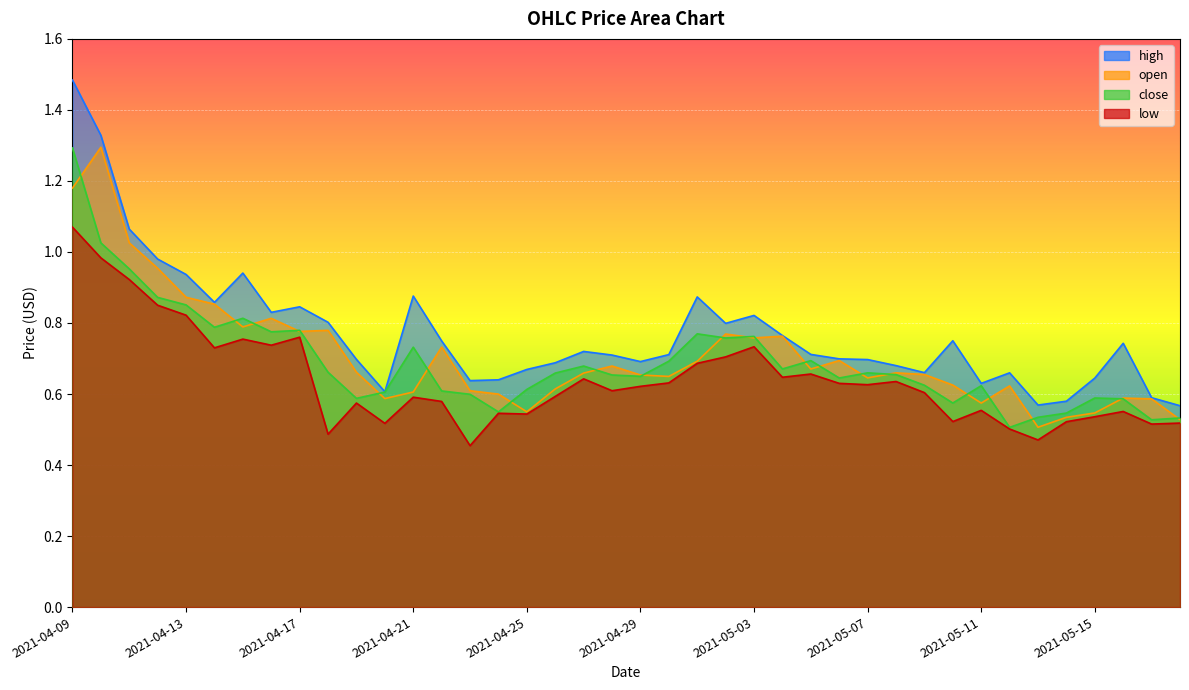

Reading left to right, what are all the values shown in this chart?

open: 1.2	1.3	1.0	1.0	0.9	0.9	0.8	0.8	0.8	0.8	0.7	0.6	0.6	0.7	0.6	0.6	0.5	0.6	0.7	0.7	0.7	0.6	0.7	0.8	0.8	0.8	0.7	0.7	0.6	0.7	0.7	0.6	0.6	0.6	0.5	0.5	0.5	0.6	0.6	0.5
high: 1.5	1.3	1.1	1.0	0.9	0.9	0.9	0.8	0.8	0.8	0.7	0.6	0.9	0.7	0.6	0.6	0.7	0.7	0.7	0.7	0.7	0.7	0.9	0.8	0.8	0.8	0.7	0.7	0.7	0.7	0.7	0.8	0.6	0.7	0.6	0.6	0.6	0.7	0.6	0.6
low: 1.1	1.0	0.9	0.8	0.8	0.7	0.8	0.7	0.8	0.5	0.6	0.5	0.6	0.6	0.5	0.5	0.5	0.6	0.6	0.6	0.6	0.6	0.7	0.7	0.7	0.6	0.7	0.6	0.6	0.6	0.6	0.5	0.6	0.5	0.5	0.5	0.5	0.6	0.5	0.5
close: 1.3	1.0	1.0	0.9	0.9	0.8	0.8	0.8	0.8	0.7	0.6	0.6	0.7	0.6	0.6	0.5	0.6	0.7	0.7	0.7	0.6	0.7	0.8	0.8	0.8	0.7	0.7	0.6	0.7	0.7	0.6	0.6	0.6	0.5	0.5	0.5	0.6	0.6	0.5	0.5